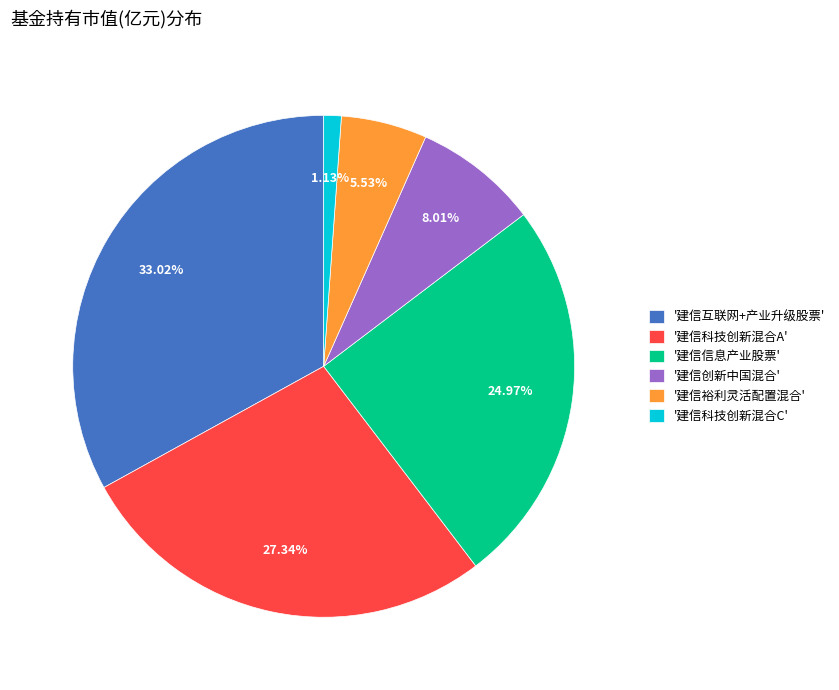

Is the sum of '建信裕利灵活配置混合' and '建信科技创新混合C' greater than half?

No